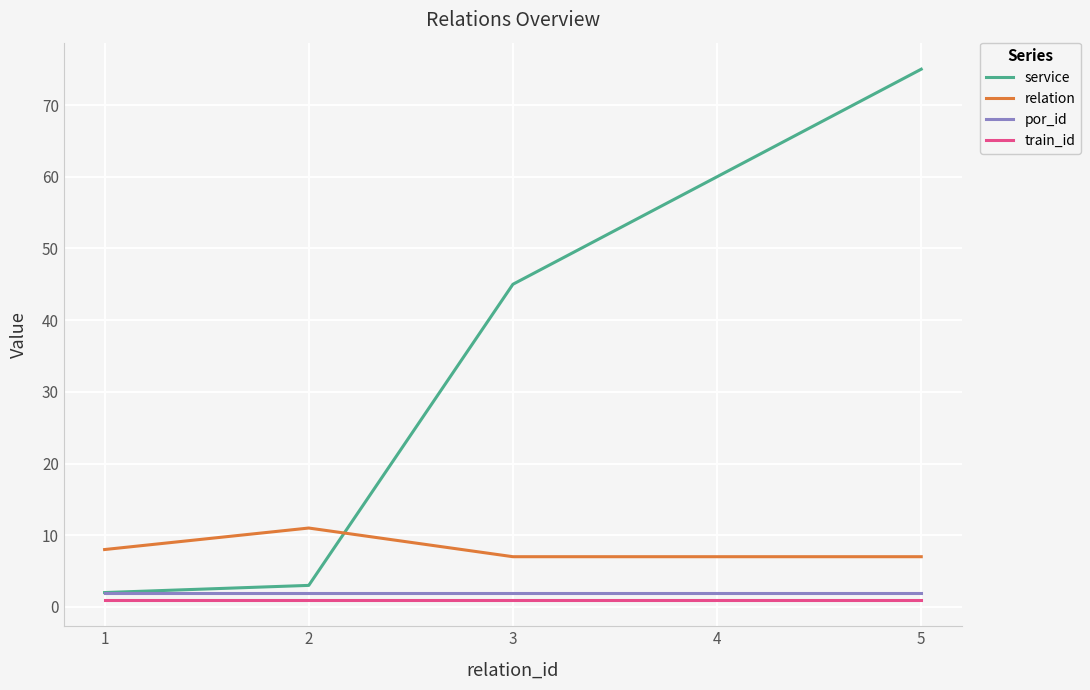

Reading left to right, what are all the values shown in this chart?

service: 1=2	2=3	3=45	4=60	5=75
relation: 1=8	2=11	3=7	4=7	5=7
por_id: 1=2	2=2	3=2	4=2	5=2
train_id: 1=1	2=1	3=1	4=1	5=1